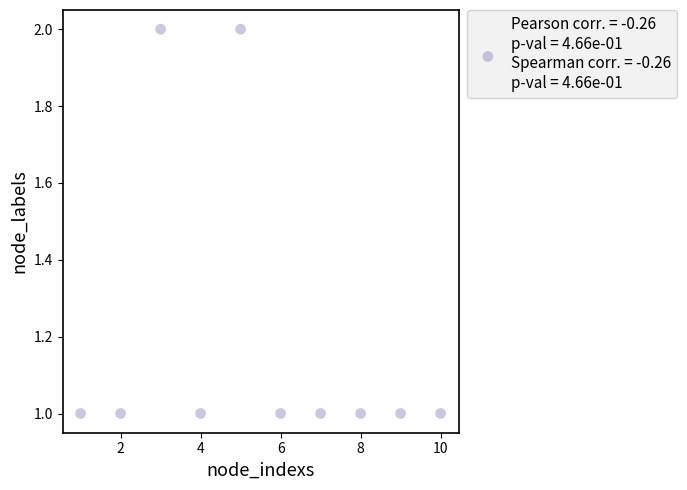

What is the average X value?

6